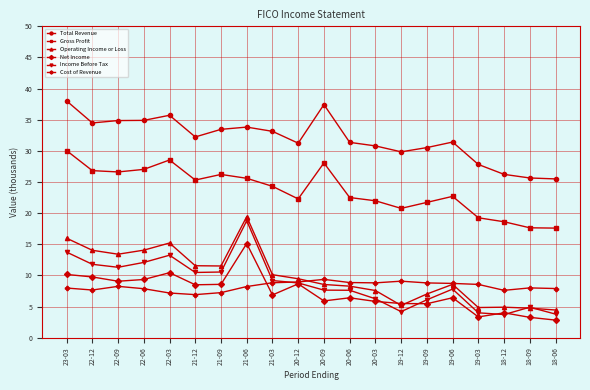

At how many categories does at least one series exceed 20?

20